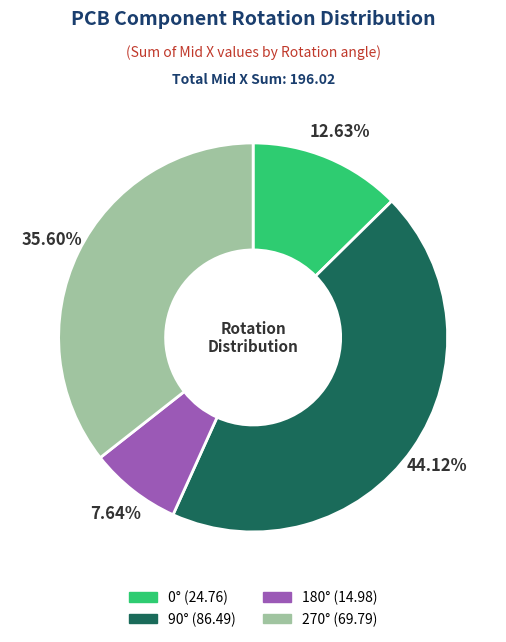

What is the largest slice in the pie chart?

90°